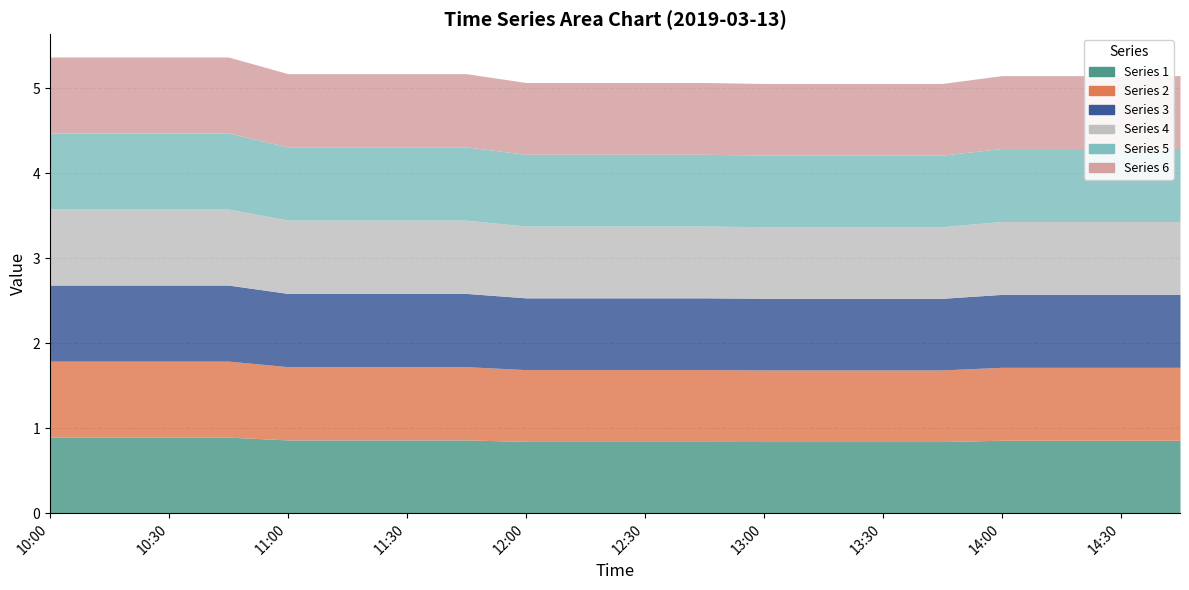

What is the average value of the 6 series?

5.2